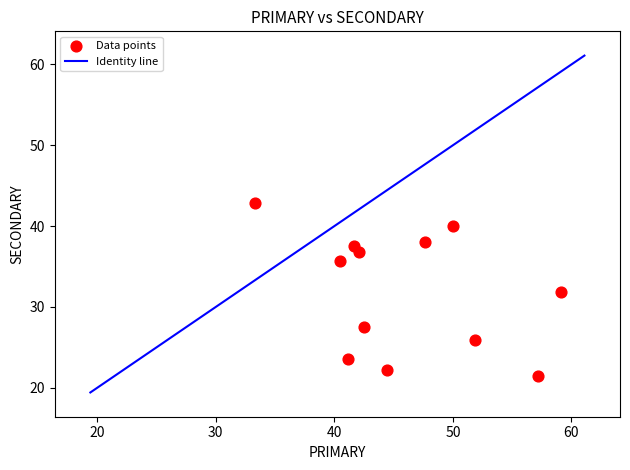

What is the range of Y values (max minus min)?

21.4